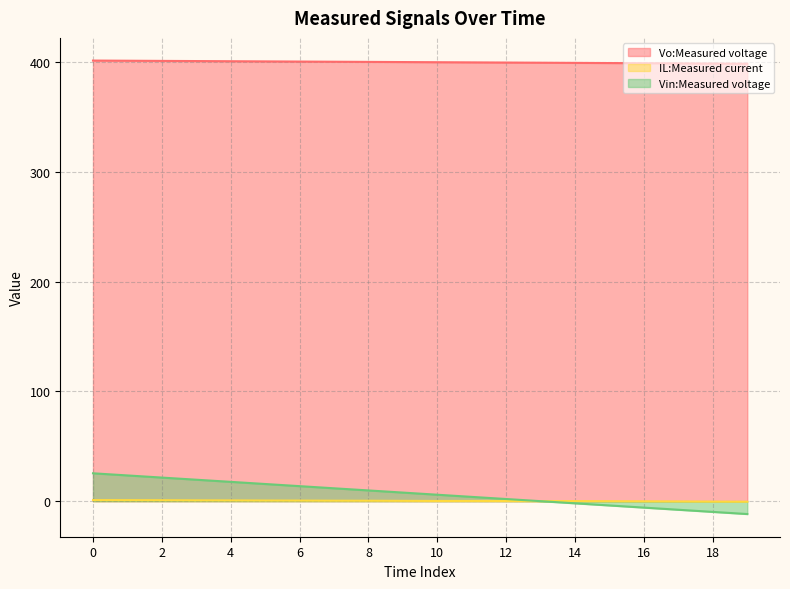

Rank the series at 12 from highest to lowest value.

Vo:Measured voltage, Vin:Measured voltage, IL:Measured current